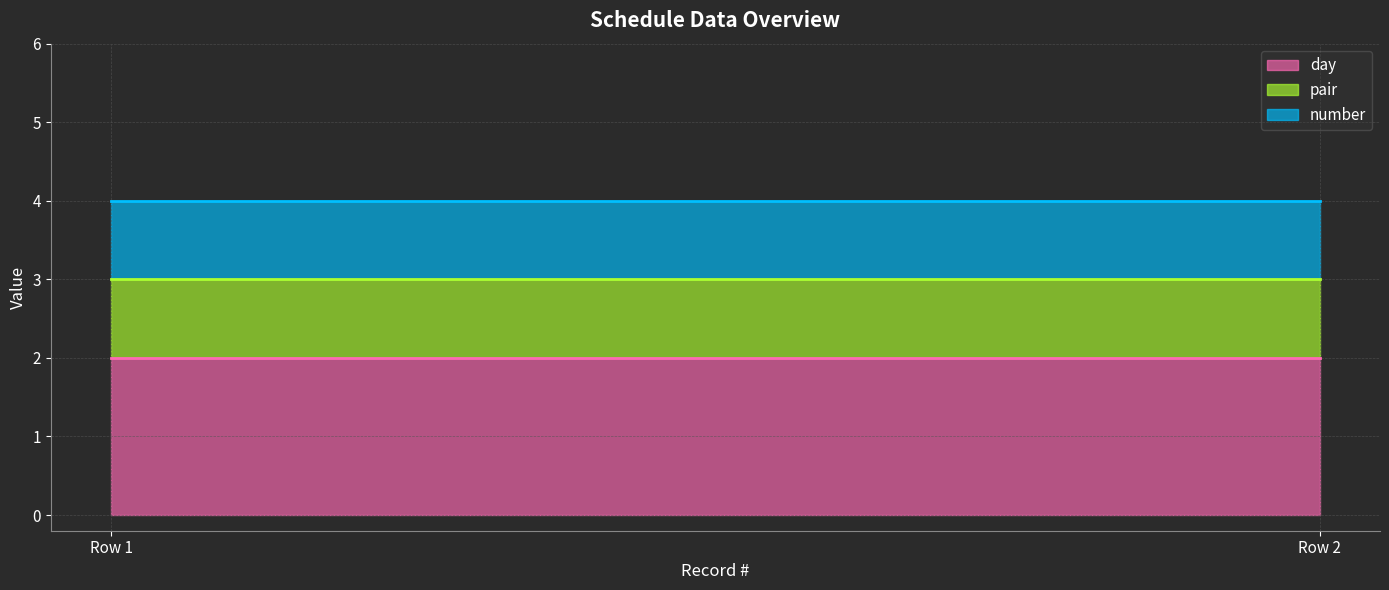

Rank the series by their maximum value, from highest to lowest.

day, pair, number